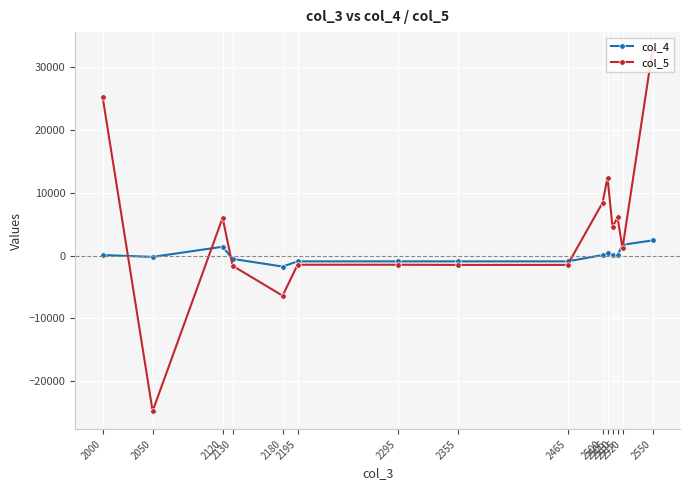

What is the value of the col_5 point at the 11th from the left?

12434